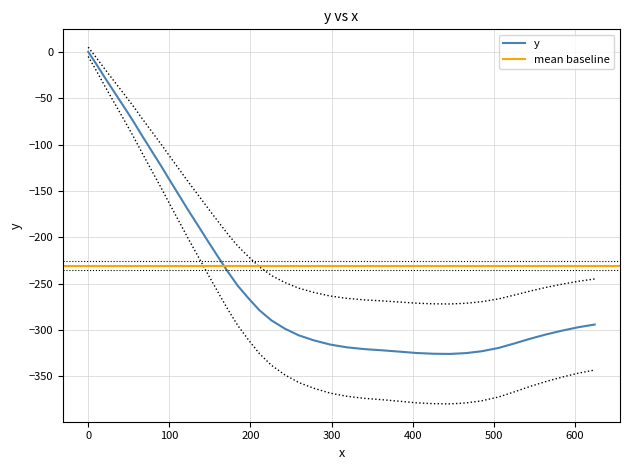

Reading right to left, what are all the values shown in this chart?

-294.0	-297.0	-300.6	-304.7	-309.3	-314.5	-319.3	-322.8	-324.8	-325.7	-325.5	-324.7	-323.2	-321.8	-320.5	-318.6	-315.6	-311.1	-305.6	-298.5	-289.6	-278.7	-266.0	-252.3	-237.4	-221.7	-205.5	-188.6	-171.7	-154.9	-138.8	-123.2	-107.6	-91.6	-75.0	-58.7	-43.0	-28.0	-13.6	0.0